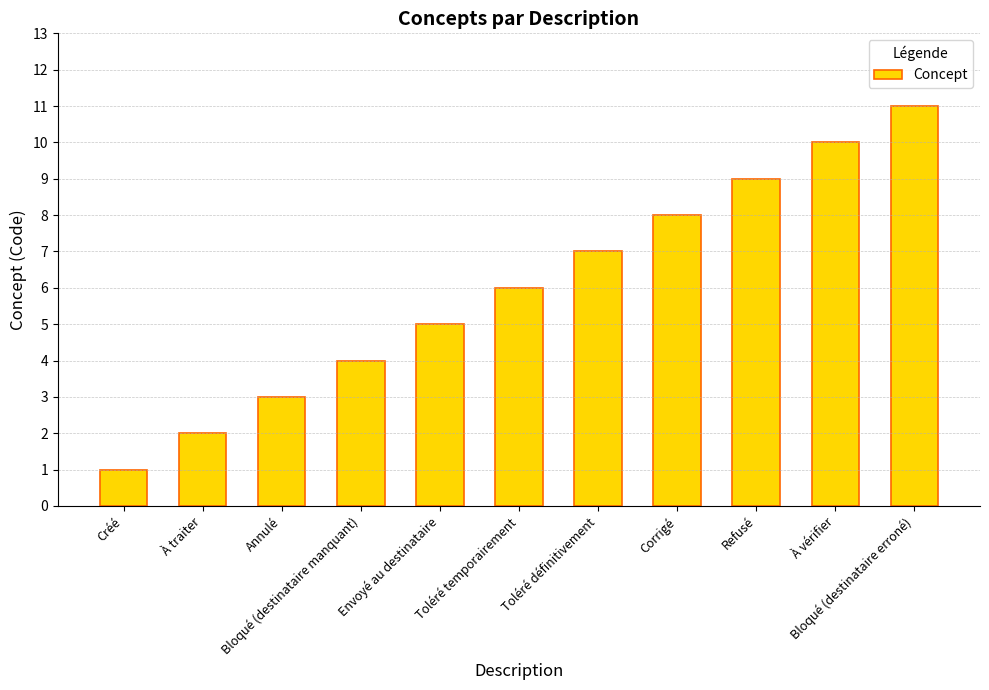

What is the average value?

6